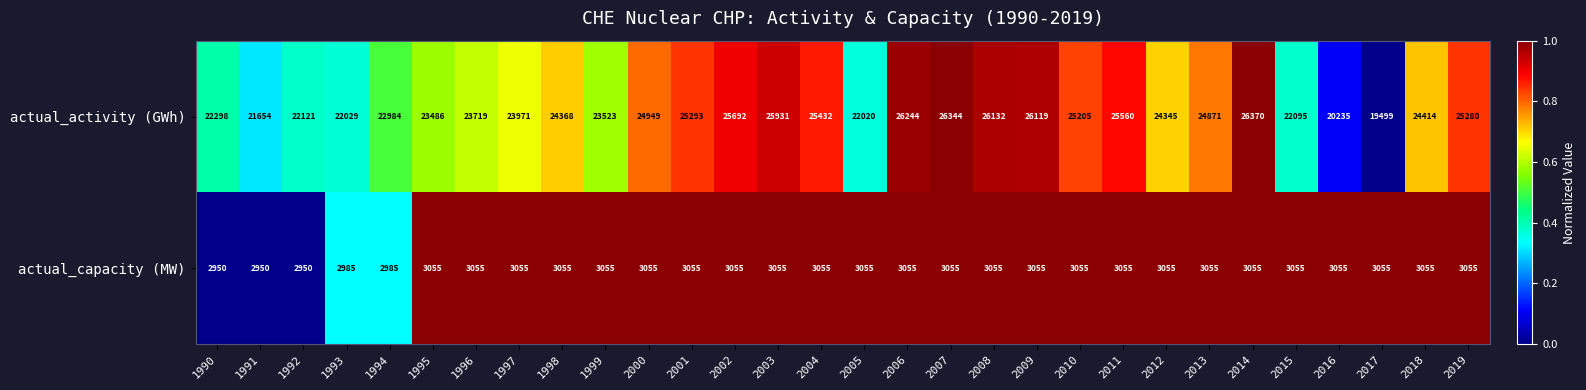

At which category is the sum across all series the highest?

2014